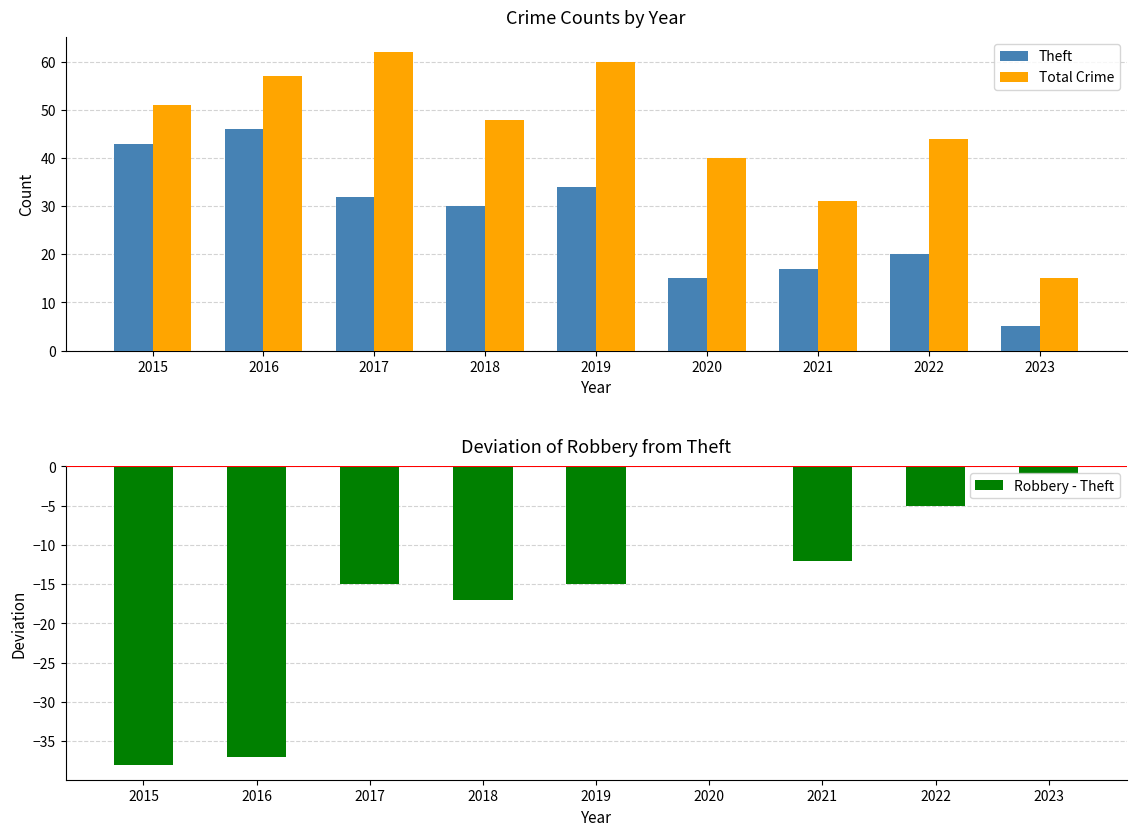

Reading left to right, list all the values displayed in this chart.

Theft: 2015=43	2016=46	2017=32	2018=30	2019=34	2020=15	2021=17	2022=20	2023=5
Total Crime: 2015=51	2016=57	2017=62	2018=48	2019=60	2020=40	2021=31	2022=44	2023=15
Robbery - Theft: 2015=-38	2016=-37	2017=-15	2018=-17	2019=-15	2020=0	2021=-12	2022=-5	2023=-1